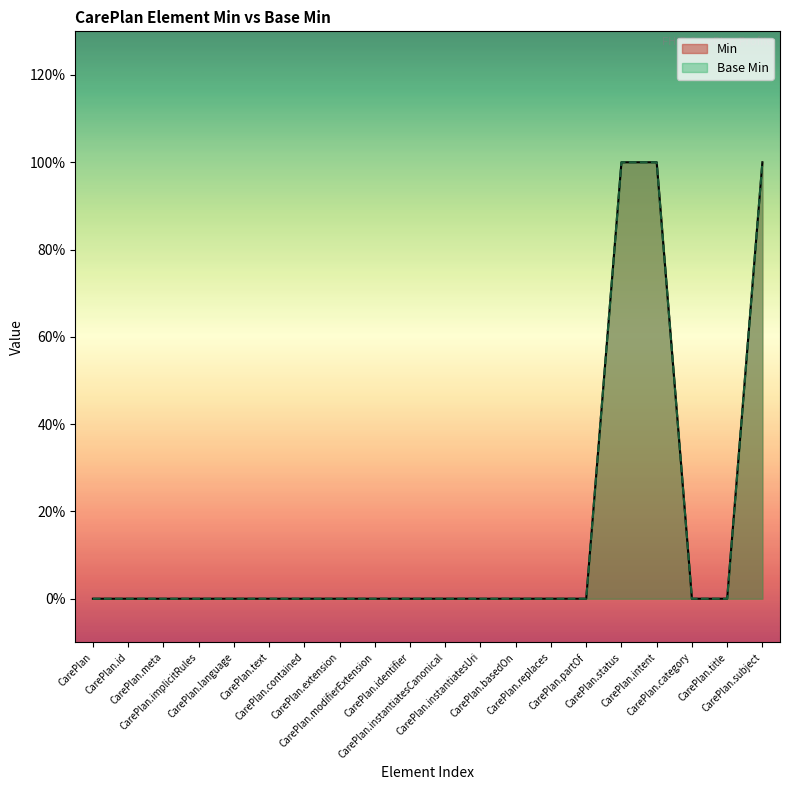

How many Min values are between 0 and 1?

20